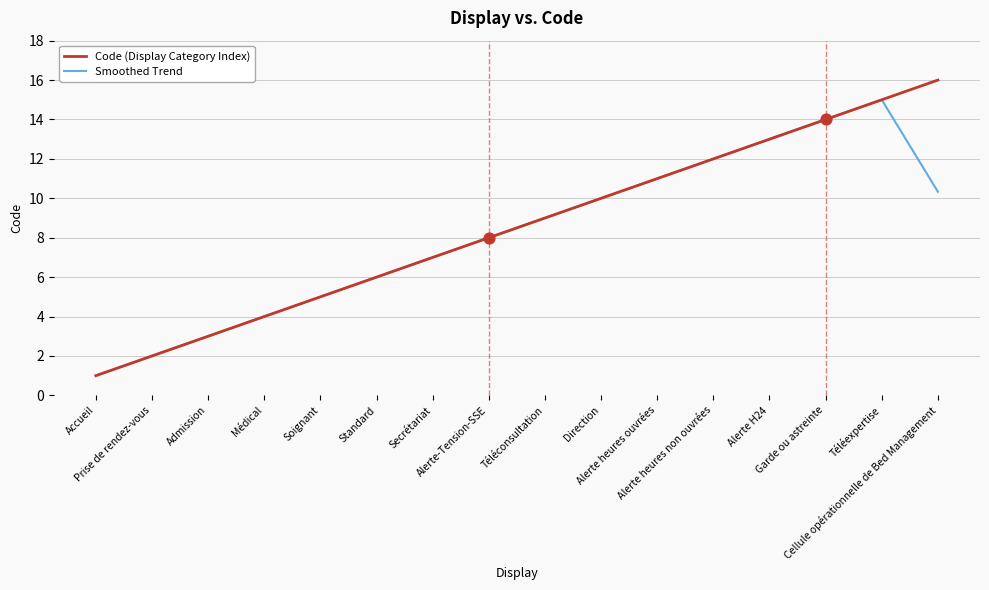

What are all the series names shown in the legend?

Code (Display Category Index), Smoothed Trend